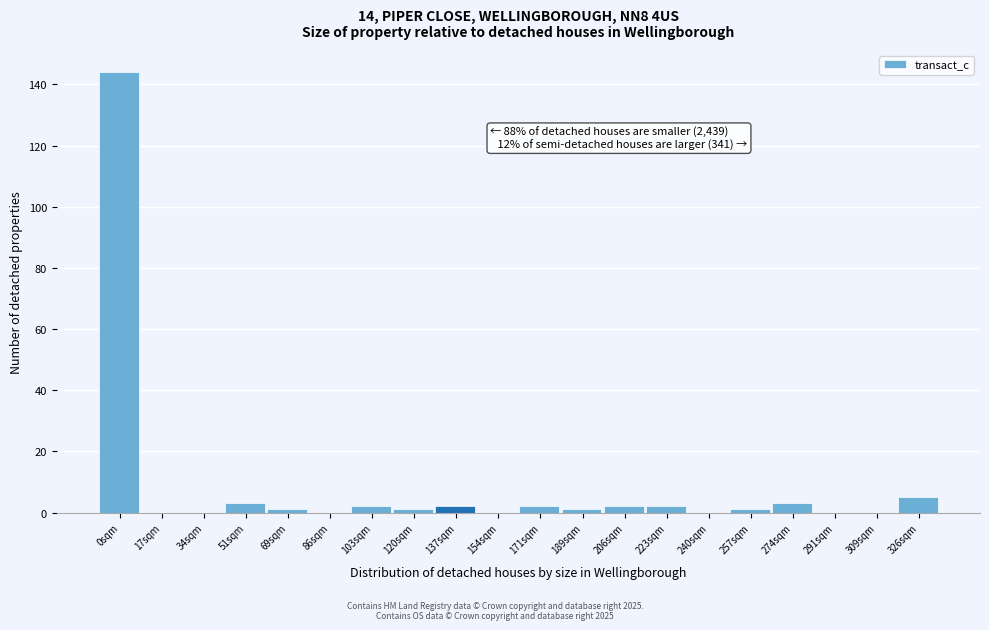

Reading left to right, what are all the values shown in this chart?

0sqm=144	17sqm=0	34sqm=0	51sqm=3	69sqm=1	86sqm=0	103sqm=2	120sqm=1	137sqm=2	154sqm=0	171sqm=2	189sqm=1	206sqm=2	223sqm=2	240sqm=0	257sqm=1	274sqm=3	291sqm=0	309sqm=0	326sqm=5